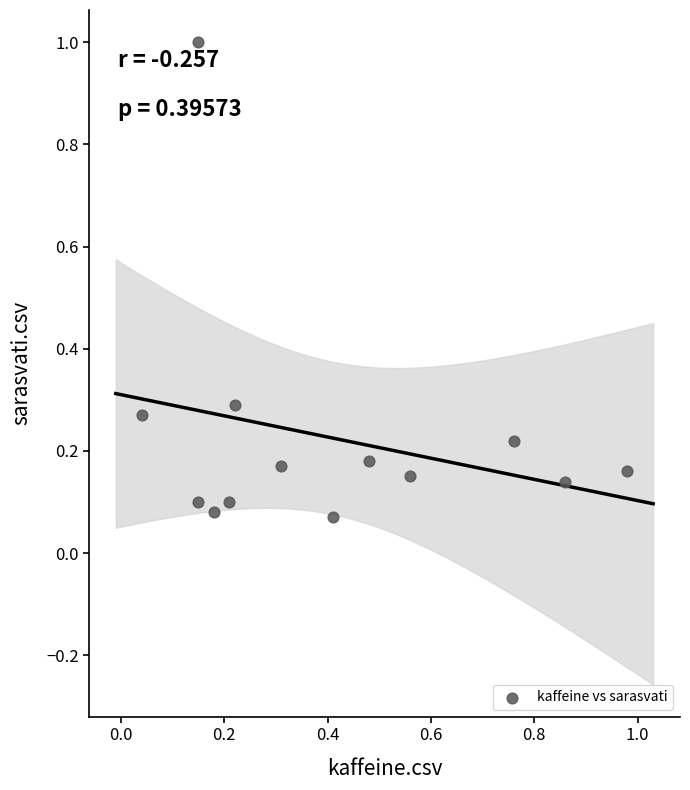

What is the range of X values (max minus min)?

0.9